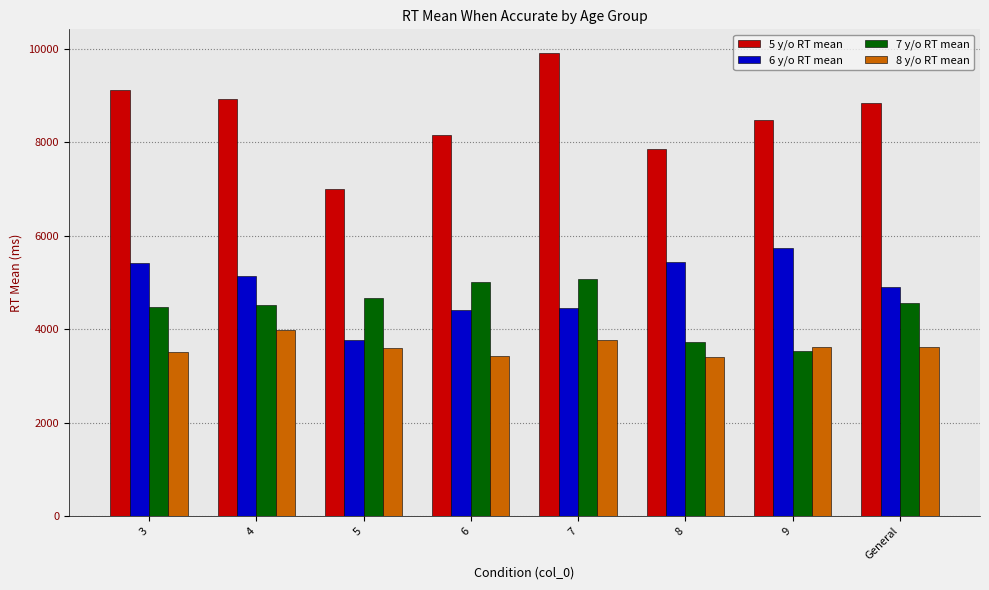

Rank the series at 7 from lowest to highest value.

8 y/o RT mean, 6 y/o RT mean, 7 y/o RT mean, 5 y/o RT mean